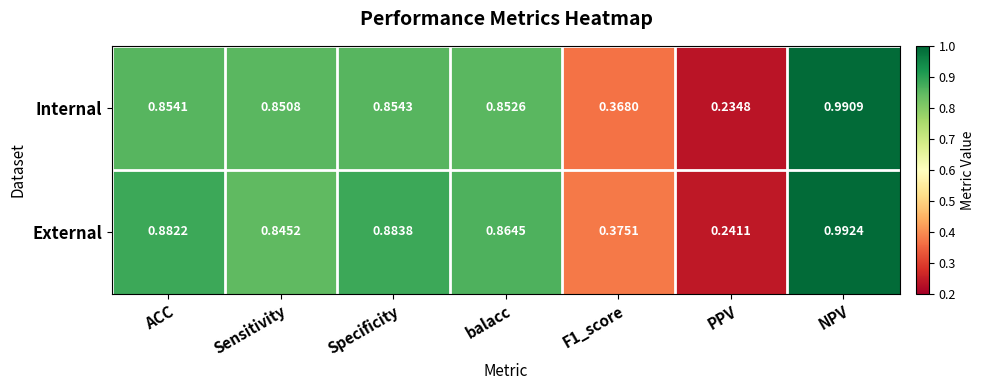

Which label corresponds to the largest value in the chart?

NPV